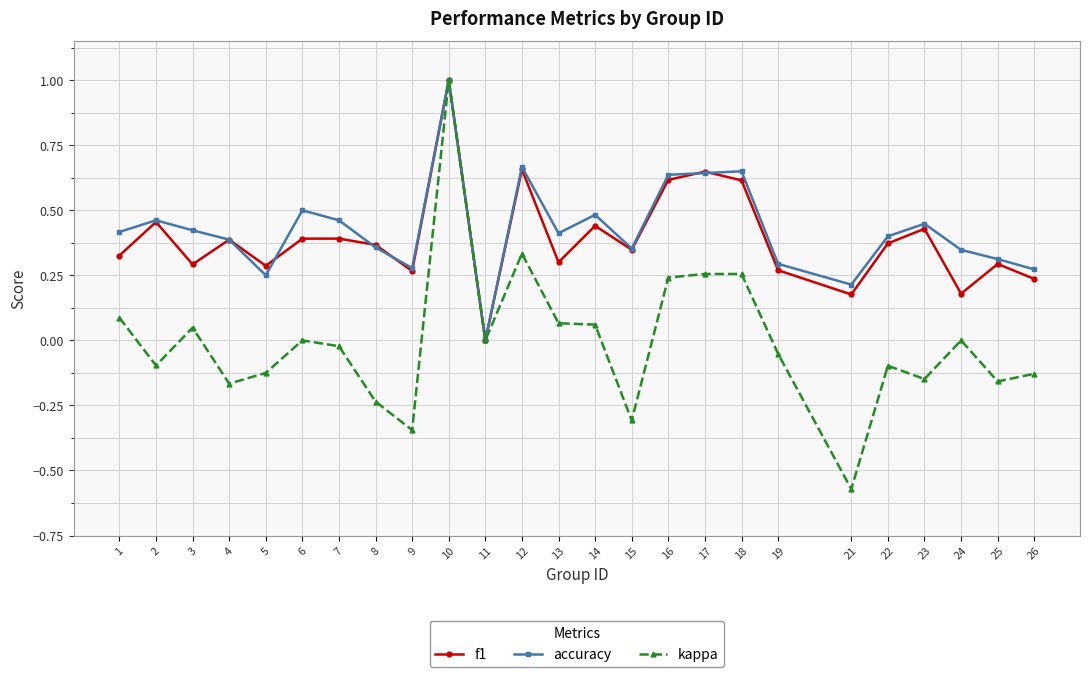

At which label does accuracy reach its peak?

10